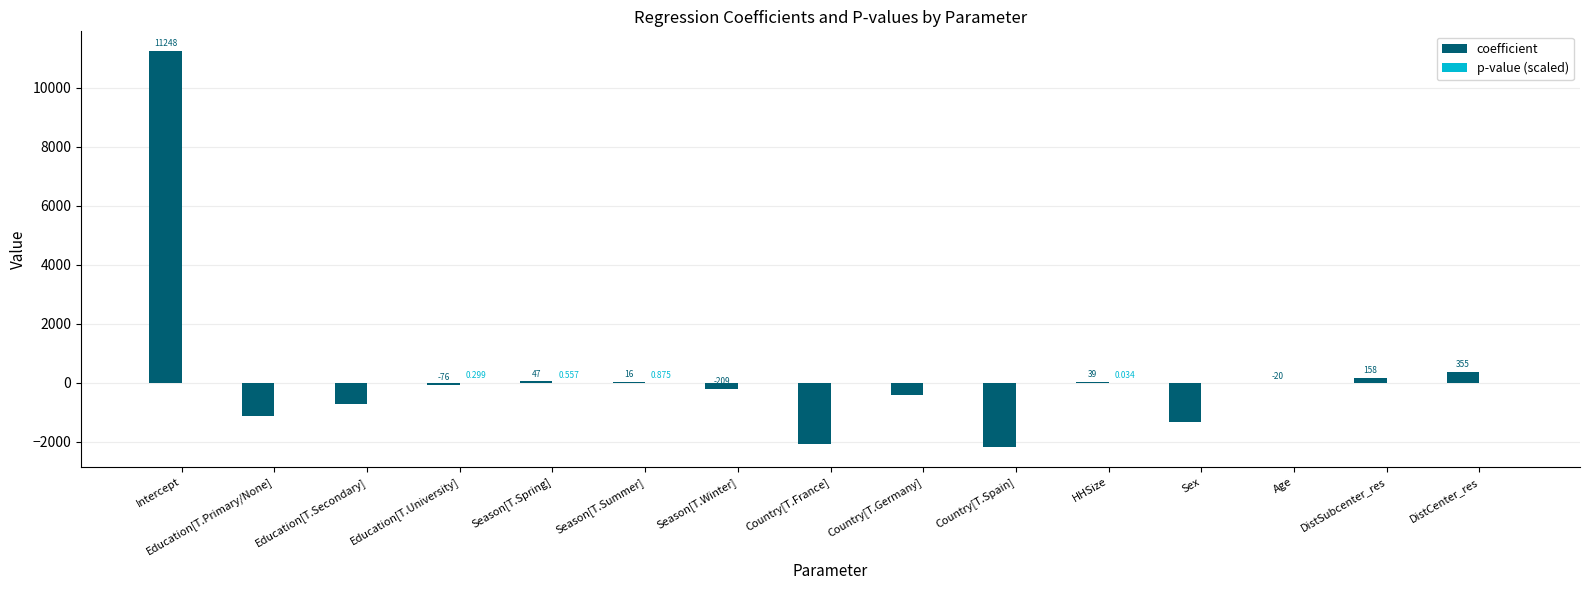

Where is coefficient nearest to the value 4535?

DistCenter_res